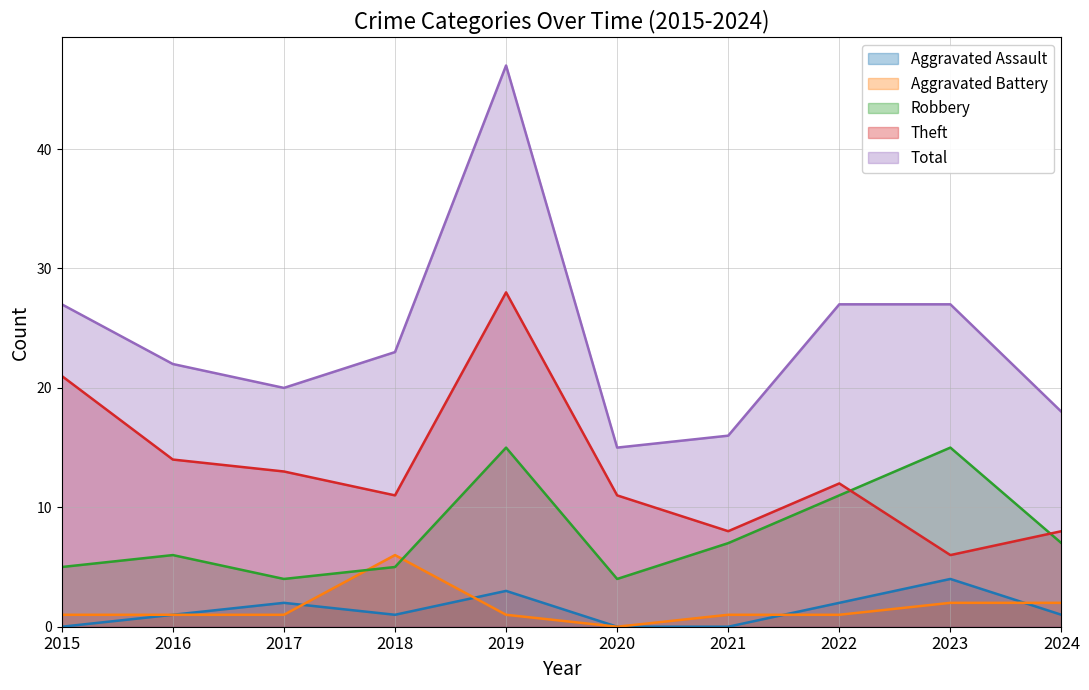

What is the value of the Aggravated Battery point at the 7th from the left?

1